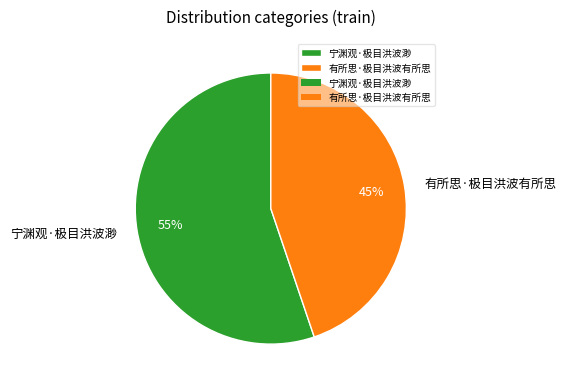

Does 有所思·极目洪波有所思 account for over 50% of the chart?

No